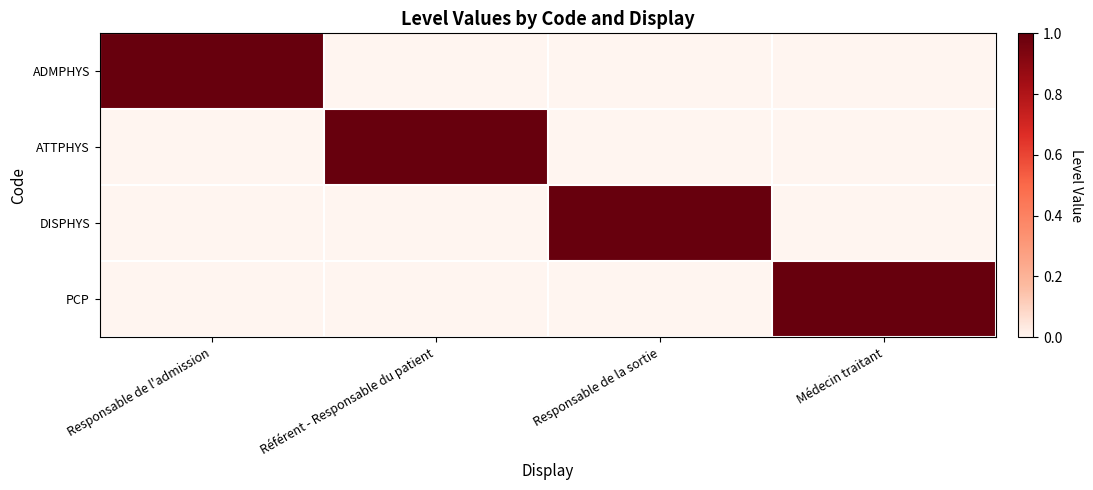

Reading left to right, what are all the values shown in this chart?

ADMPHYS: Responsable de l'admission=1	Référent - Responsable du patient=0	Responsable de la sortie=0	Médecin traitant=0
ATTPHYS: Responsable de l'admission=0	Référent - Responsable du patient=1	Responsable de la sortie=0	Médecin traitant=0
DISPHYS: Responsable de l'admission=0	Référent - Responsable du patient=0	Responsable de la sortie=1	Médecin traitant=0
PCP: Responsable de l'admission=0	Référent - Responsable du patient=0	Responsable de la sortie=0	Médecin traitant=1